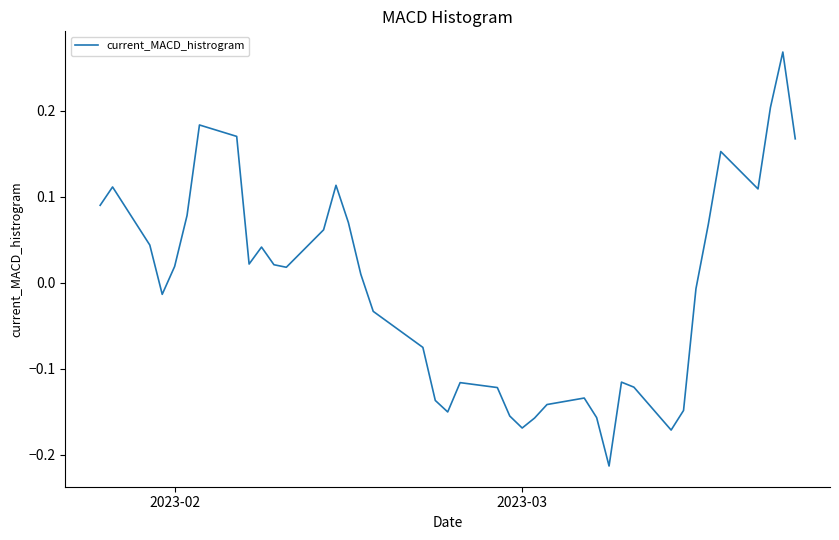

What is the difference between the maximum and minimum values?

0.5